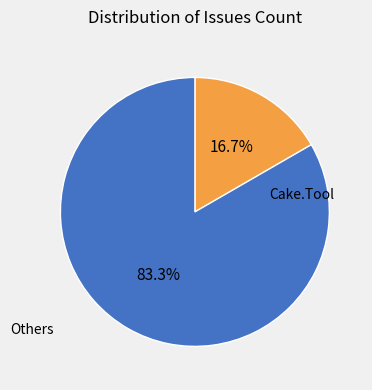

To the nearest percent, what is the average slice percentage?

50%